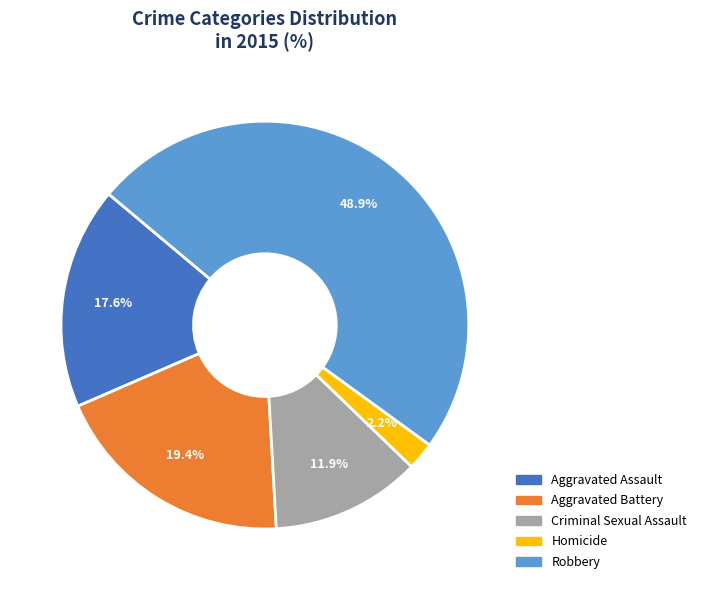

The Aggravated Assault slice represents 30% of the pie. True or false?

False